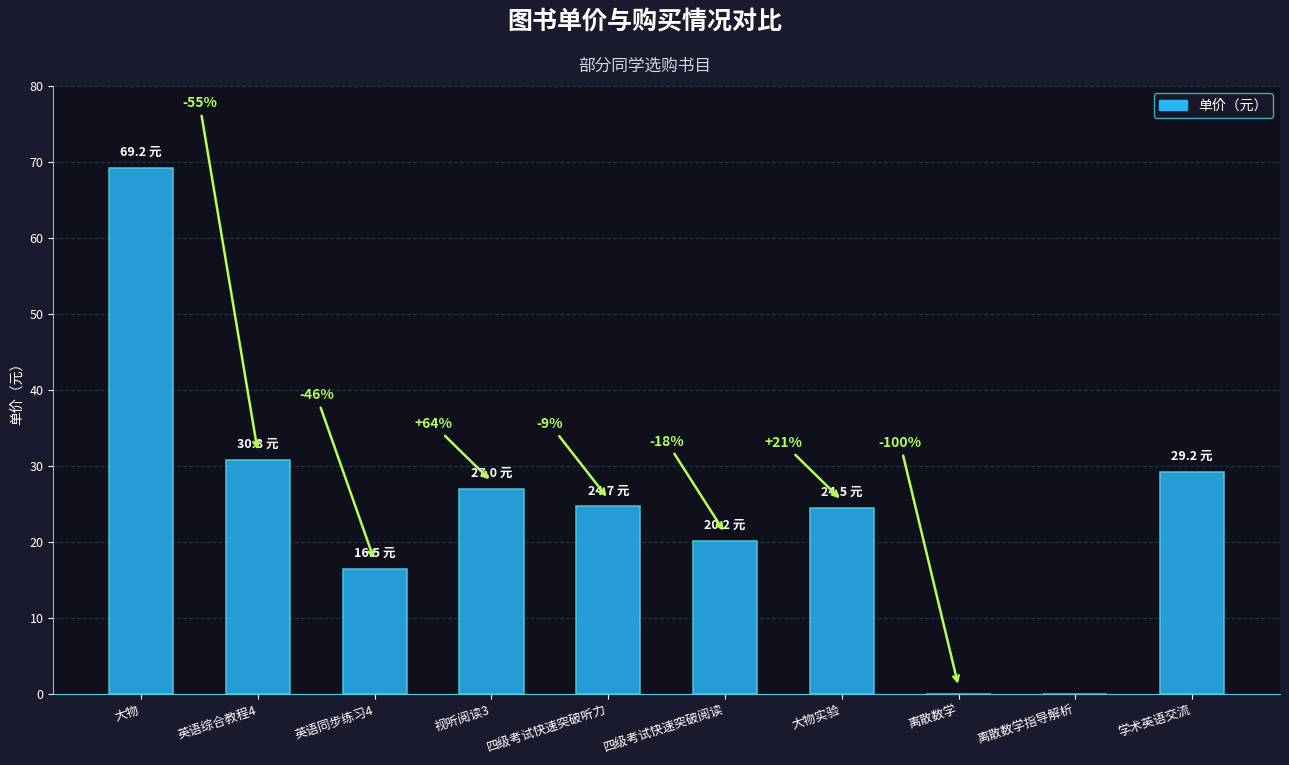

What is the average value?

24.2